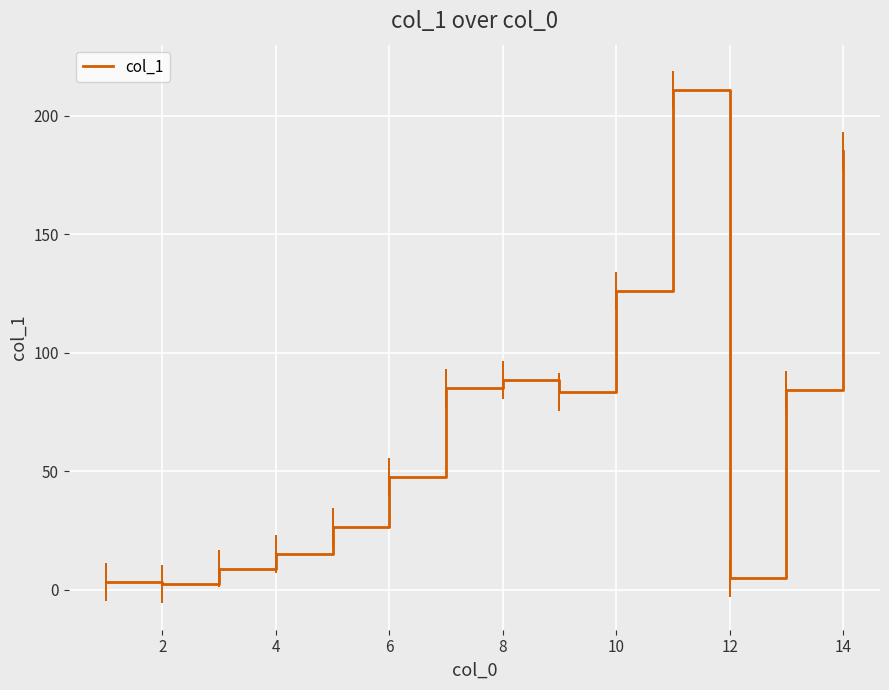

Count the number of categories in the chart.

14